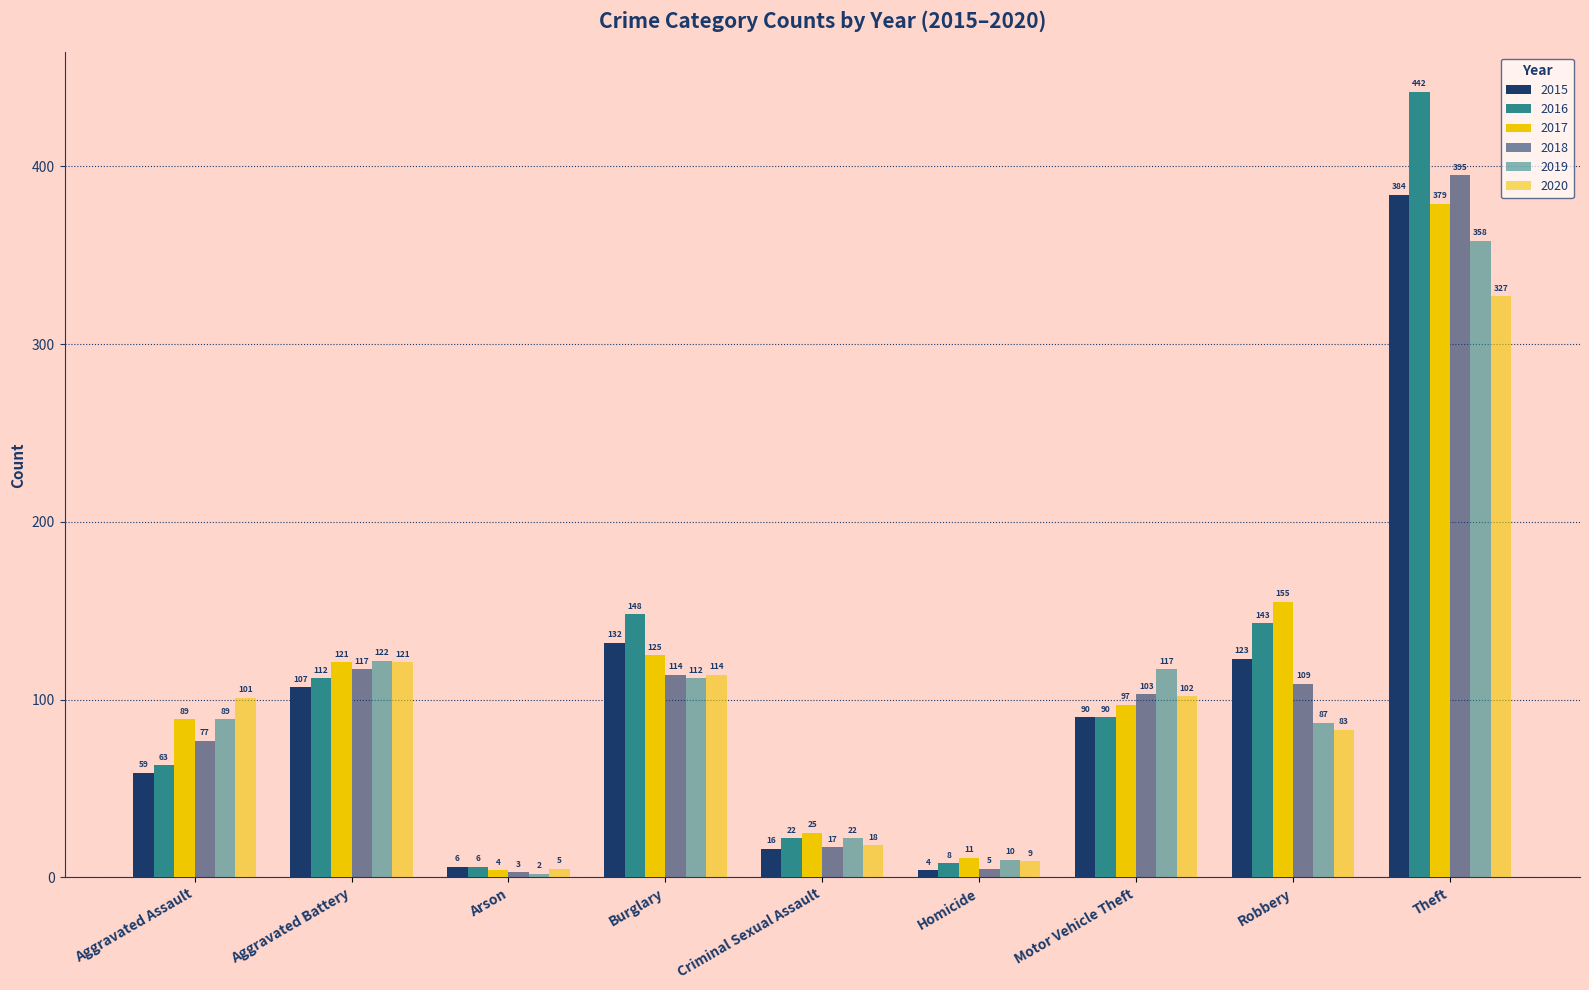

How many values in the 2019 series are below 89?

4